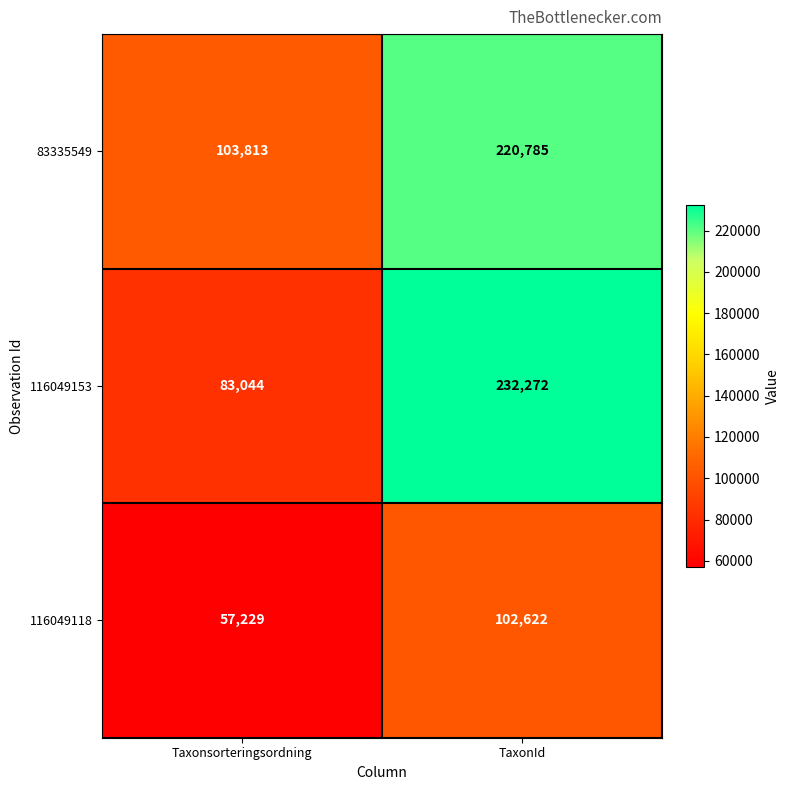

What is the average value of the 83335549 series?

162299